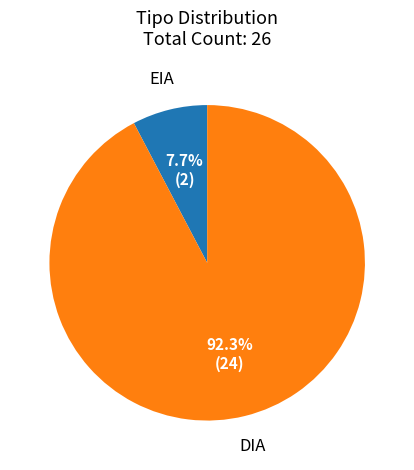

Is there a majority slice in this chart?

Yes